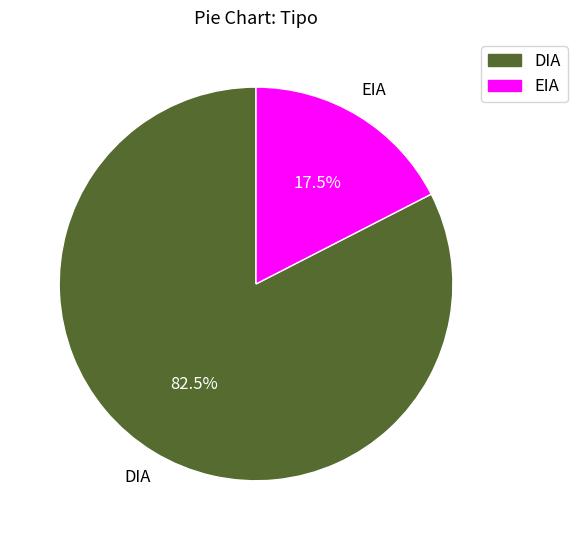

Is DIA the majority of the pie?

Yes